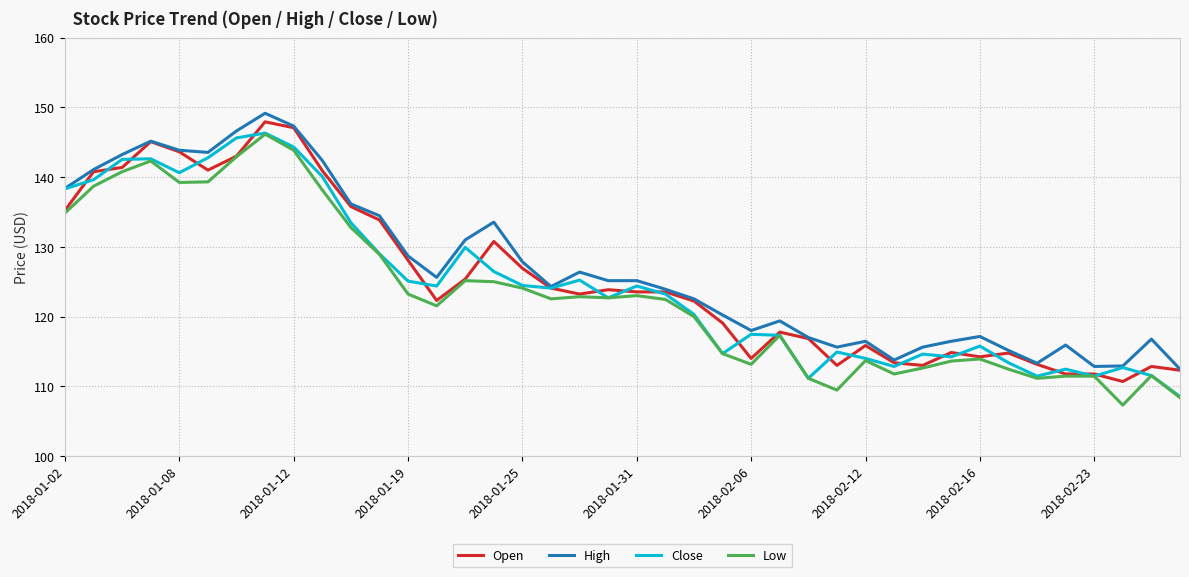

How many lines are shown in the chart?

4